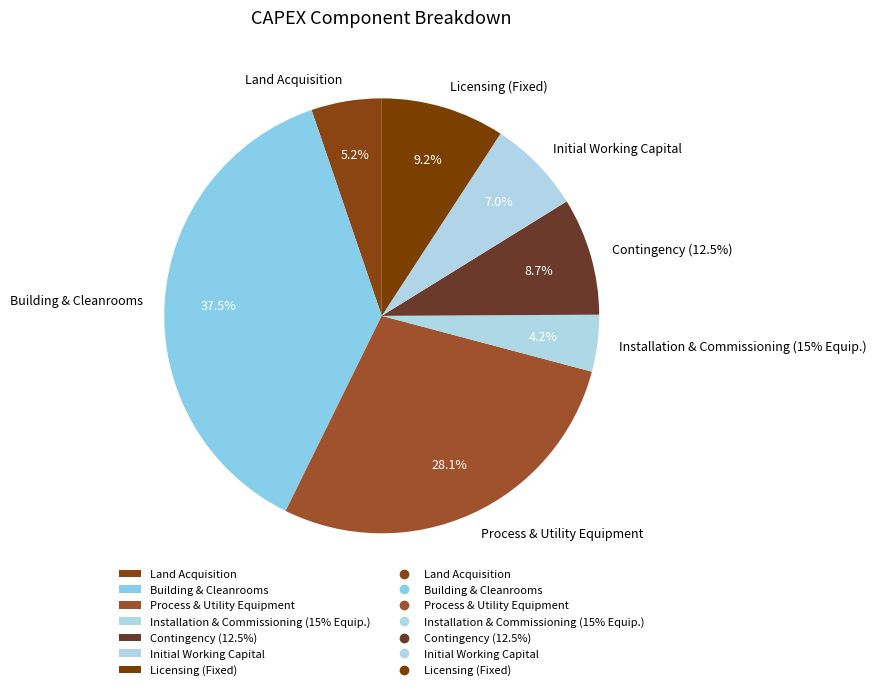

To the nearest percent, what portion does Land Acquisition represent?

5%